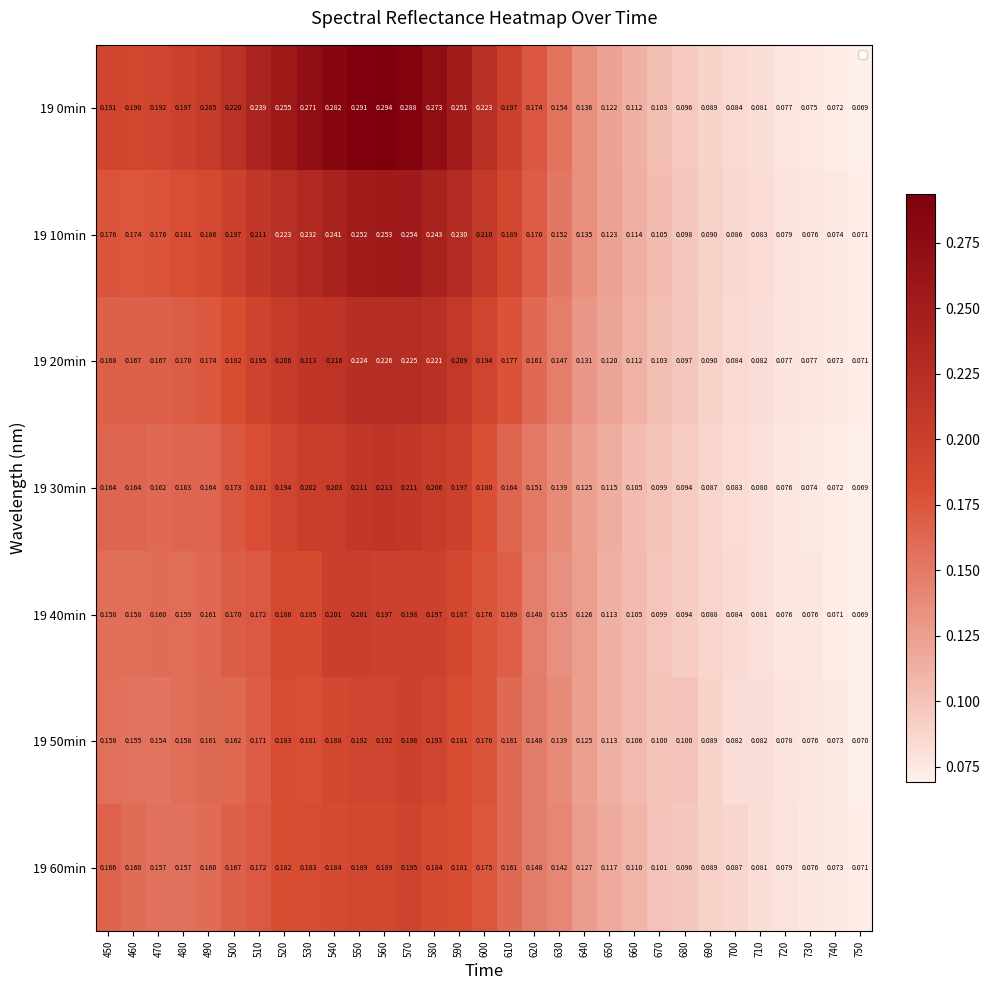

What is the difference between the second highest and minimum values in the 19 60min series?

0.1